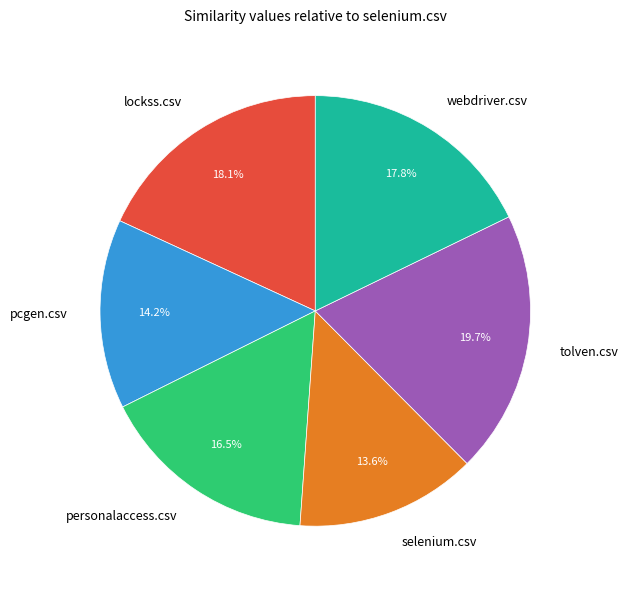

To the nearest percent, what percentage of the pie is pcgen.csv?

14%